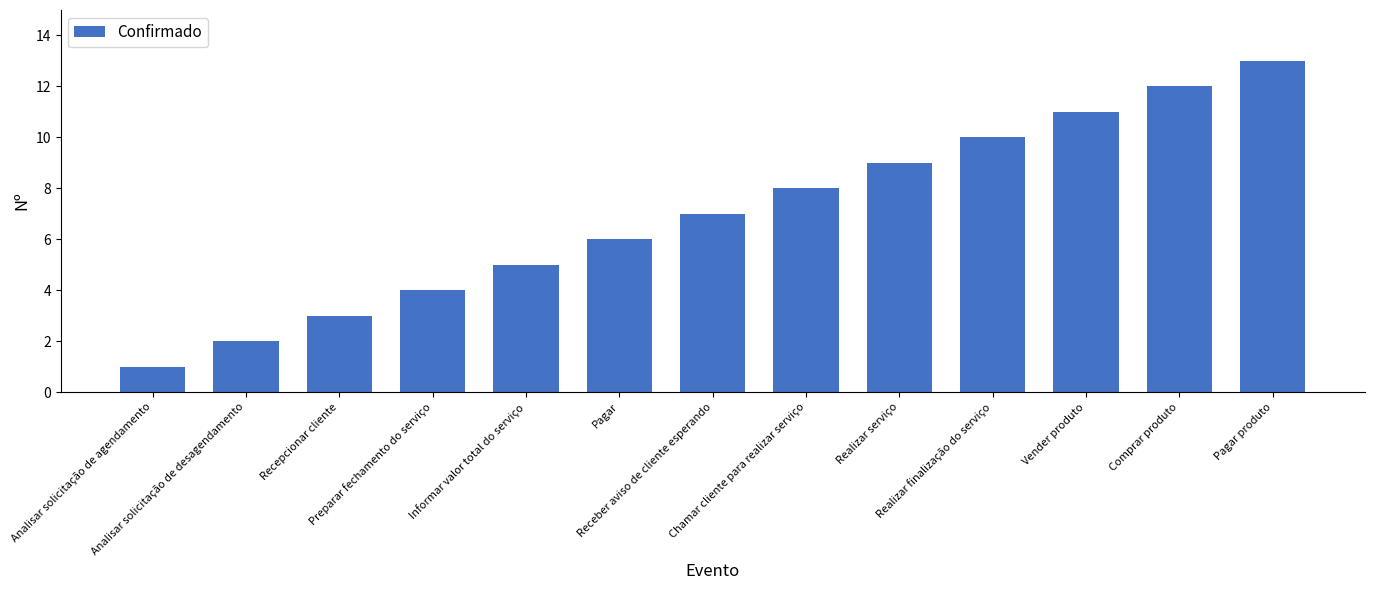

What position from the right is Comprar produto?

2